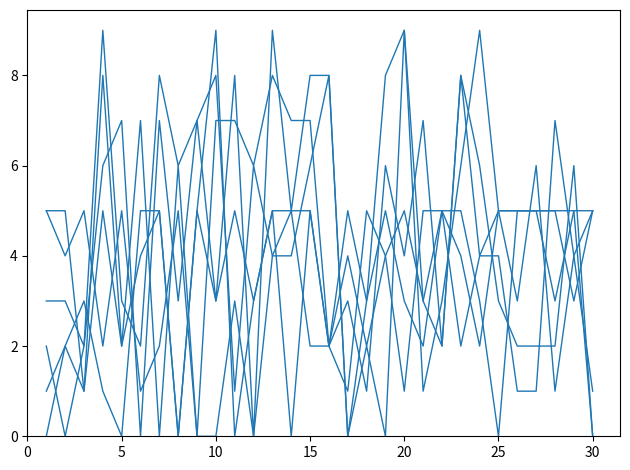

The value of LW8 at 15 is 9. True or false?

False